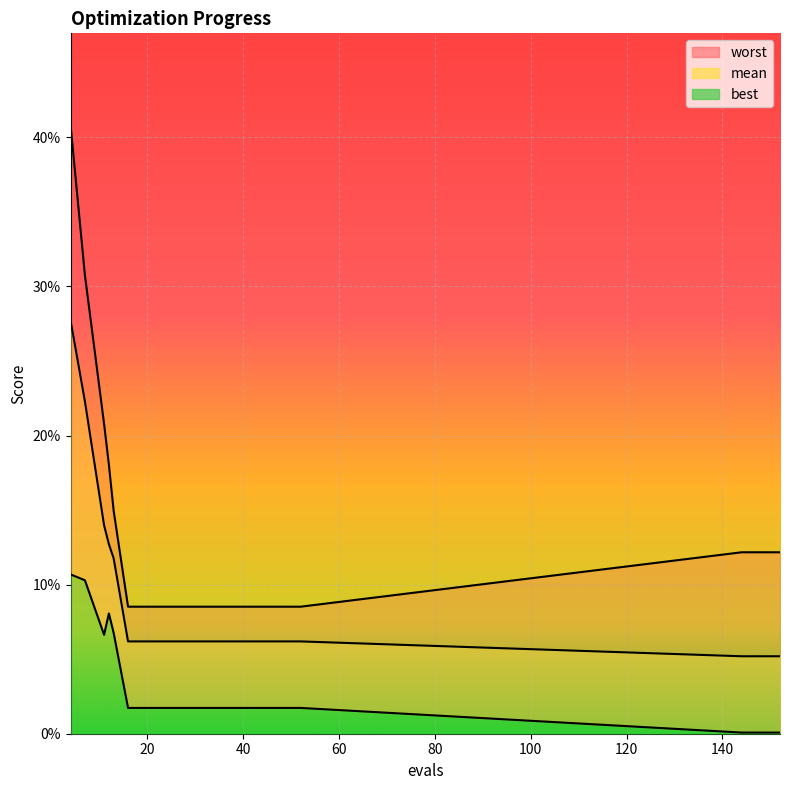

List the series in order of their overall mean, highest first.

worst, mean, best